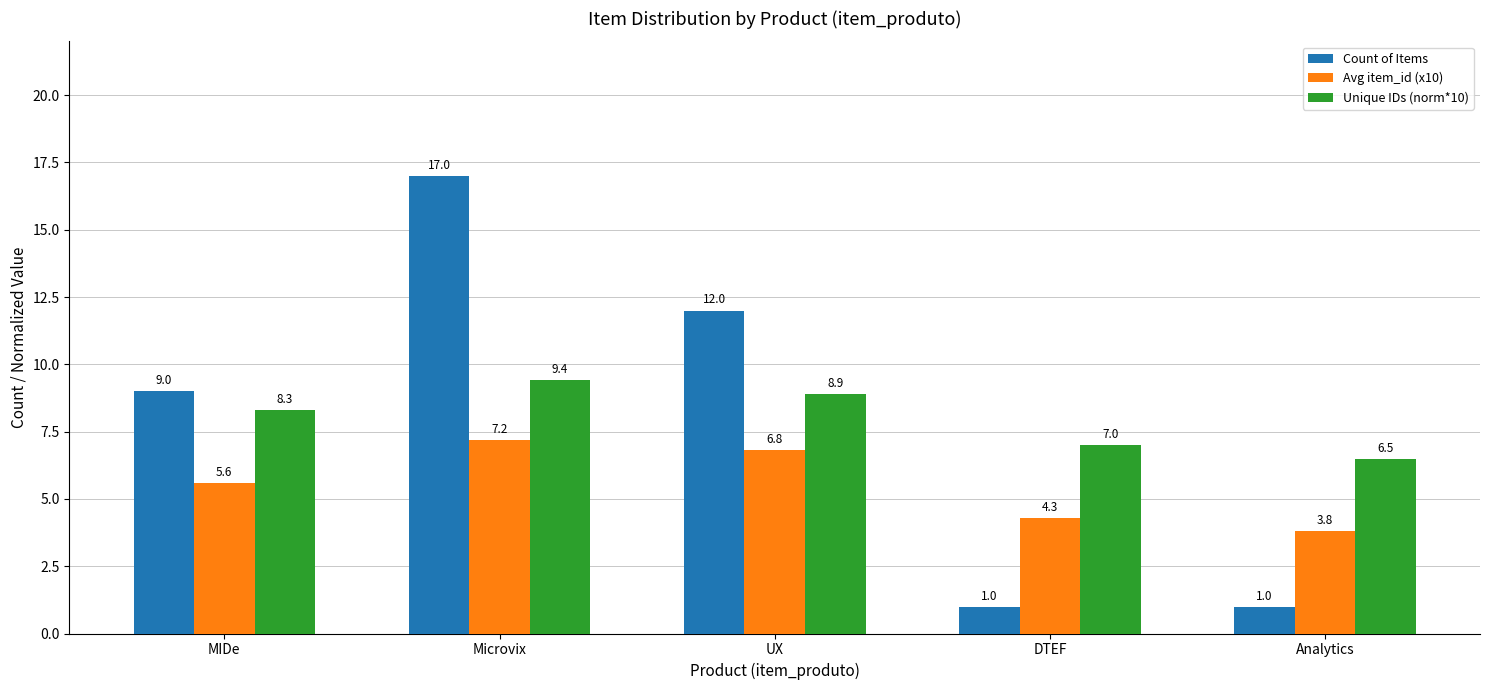

List the series in order of their peak value, highest first.

Count of Items, Unique IDs (norm*10), Avg item_id (x10)